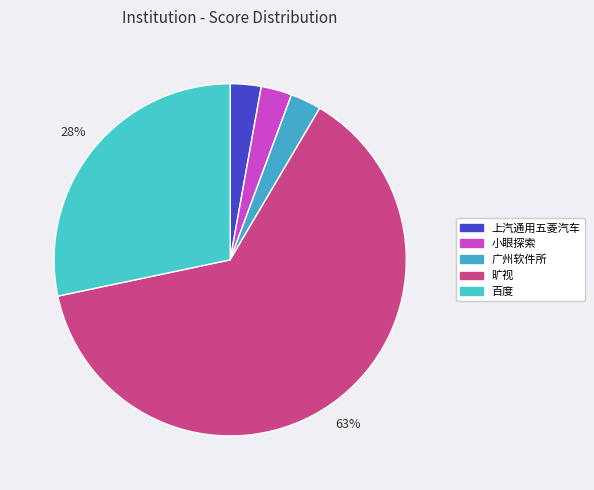

What portion of the pie excludes 旷视?

36.8%